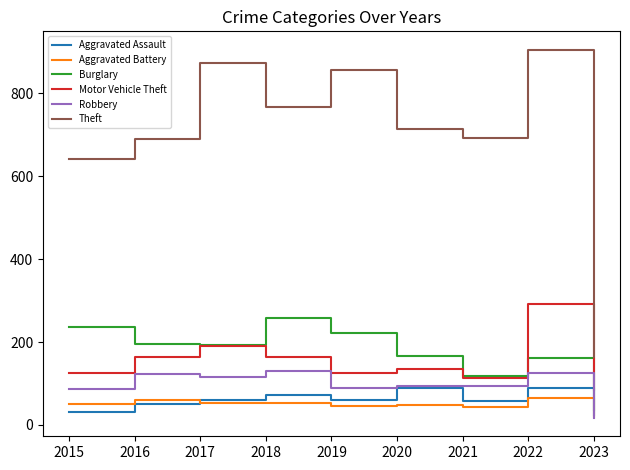

What is the smallest value displayed?

17